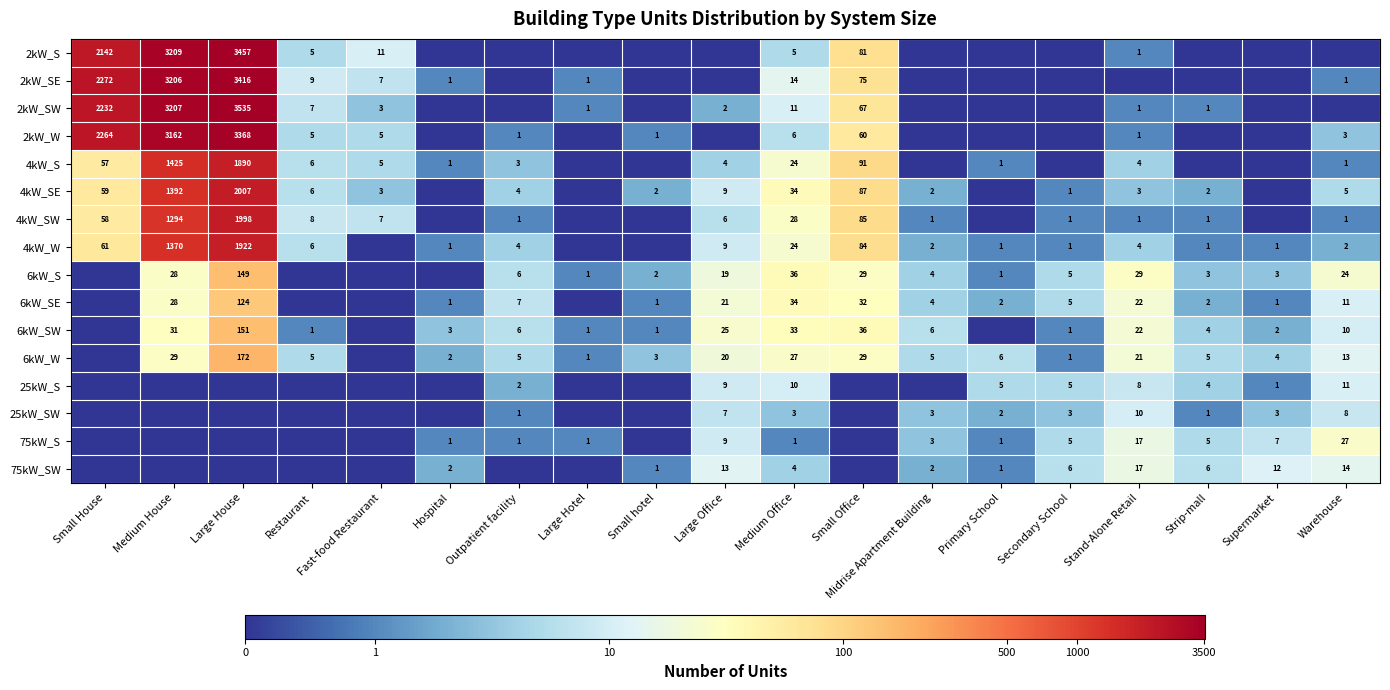

What is the difference between the 4kW_SE values at Strip-mall and Medium Office?

32